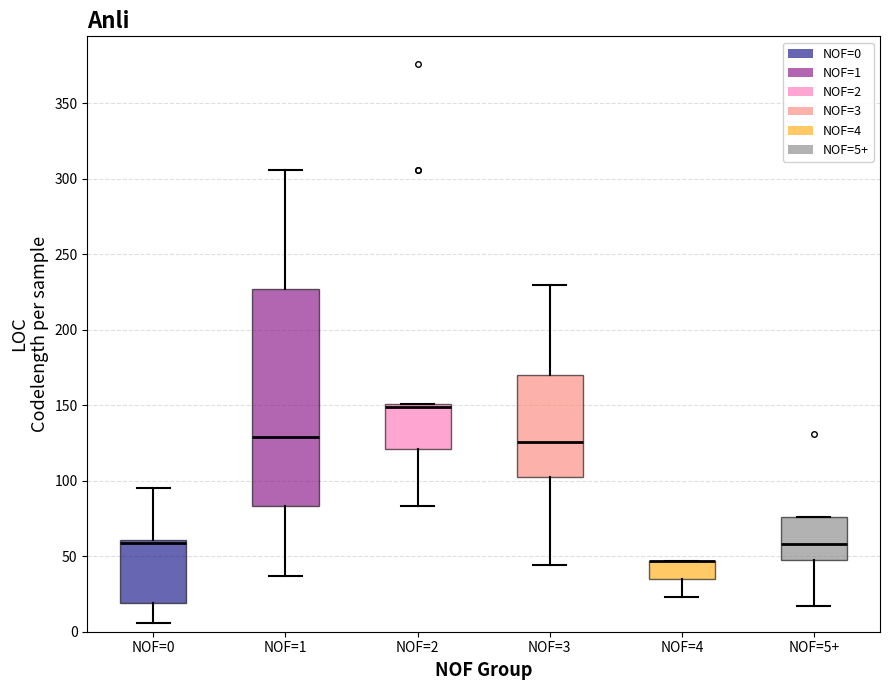

Reading left to right, read every box against the y-axis: the position of its median line, the range the box covers, and the ends of its whiskers. The values are not printed on the chart, so give them approximately, as read against the axis.

NOF=0: median 60 (drawn on the box's upper edge), box 20 to 60, whiskers 5 to 95
NOF=1: median 130, box 85 to 225, whiskers 35 to 305
NOF=2: median 150 (just below the box's upper edge), box 120 to 150, whiskers 85 to 150
NOF=3: median 125, box 105 to 170, whiskers 45 to 230
NOF=4: median 45 (drawn on the box's upper edge), box 35 to 45, whiskers 25 to 45
NOF=5+: median 60, box 50 to 75, whiskers 15 to 75